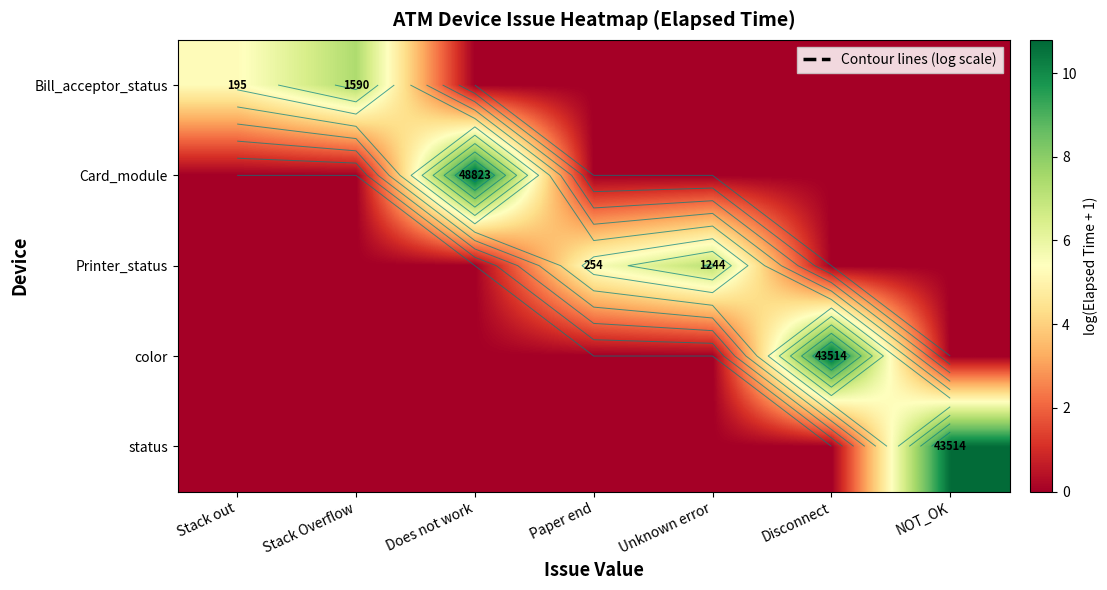

How many distinct data groups are displayed?

5